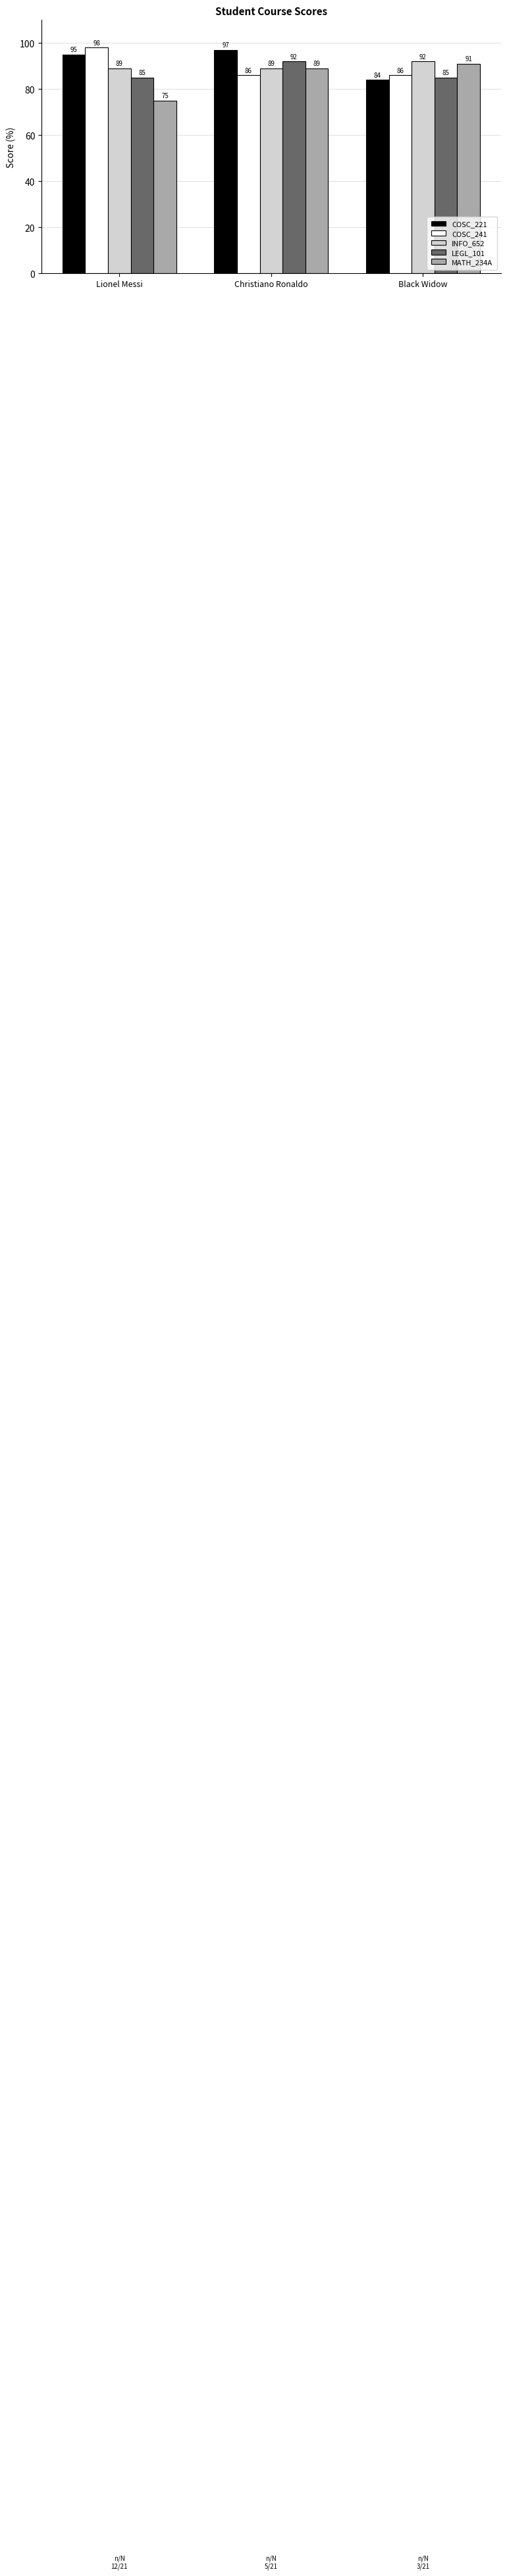

What is the sum of all MATH_234A values?

255